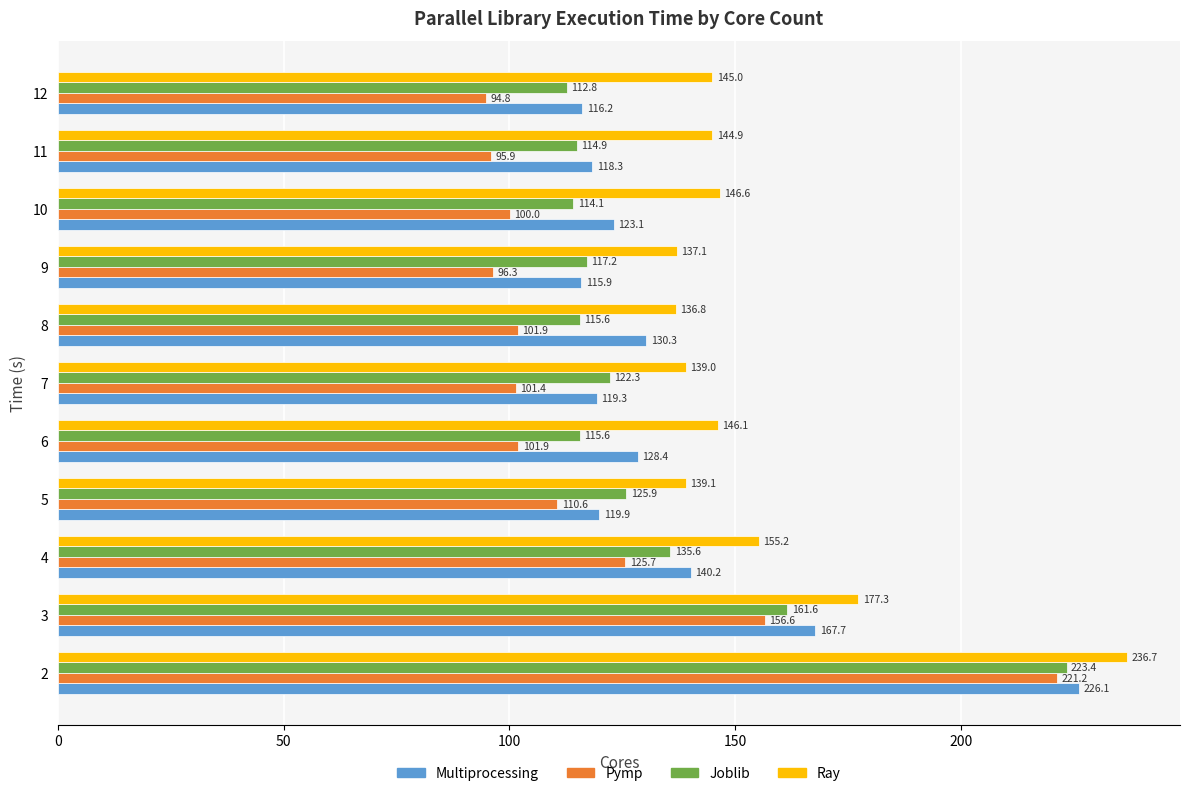

List the series in order of their peak value, highest first.

Ray, Multiprocessing, Joblib, Pymp